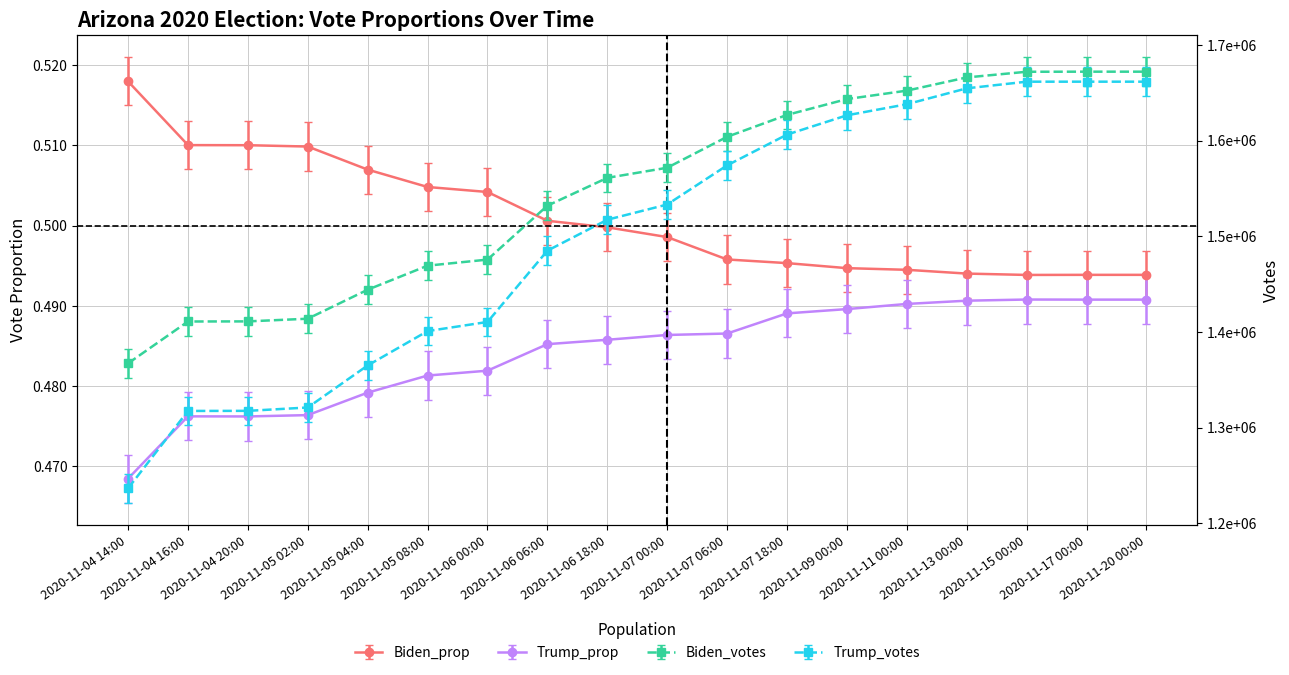

Count the Trump_prop values in the range 0 to 1.

18